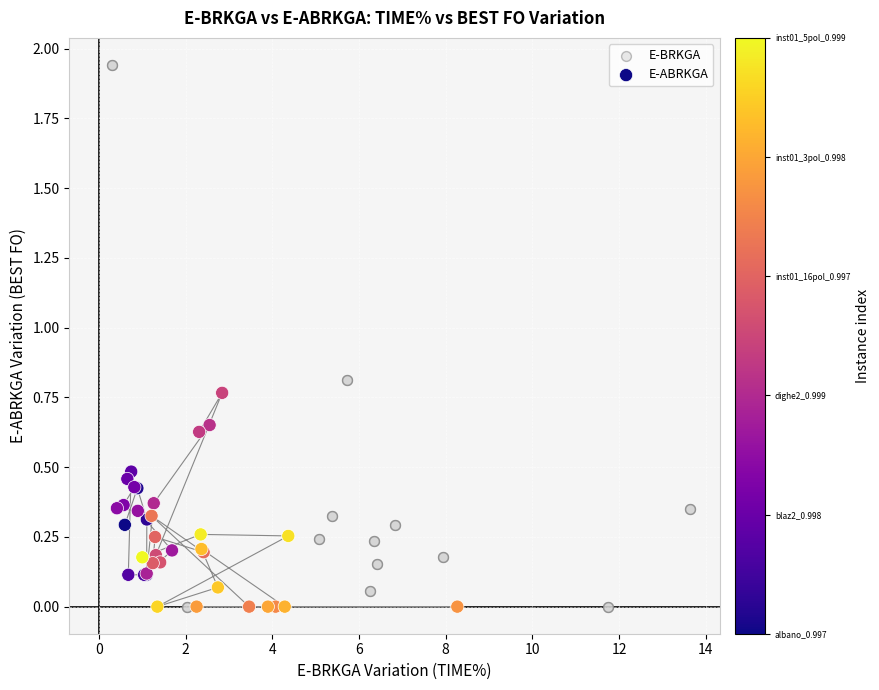

Which series reaches the maximum Y coordinate?

E-BRKGA